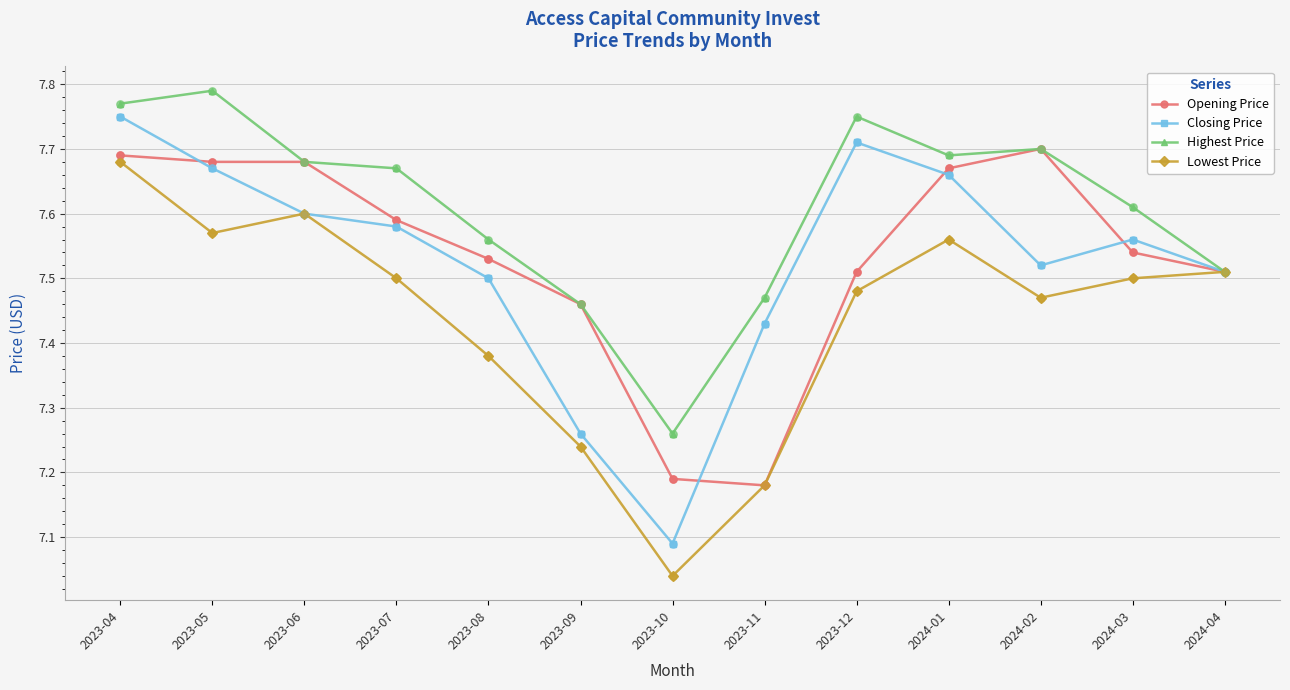

Which series has the largest total across all categories?

Highest Price